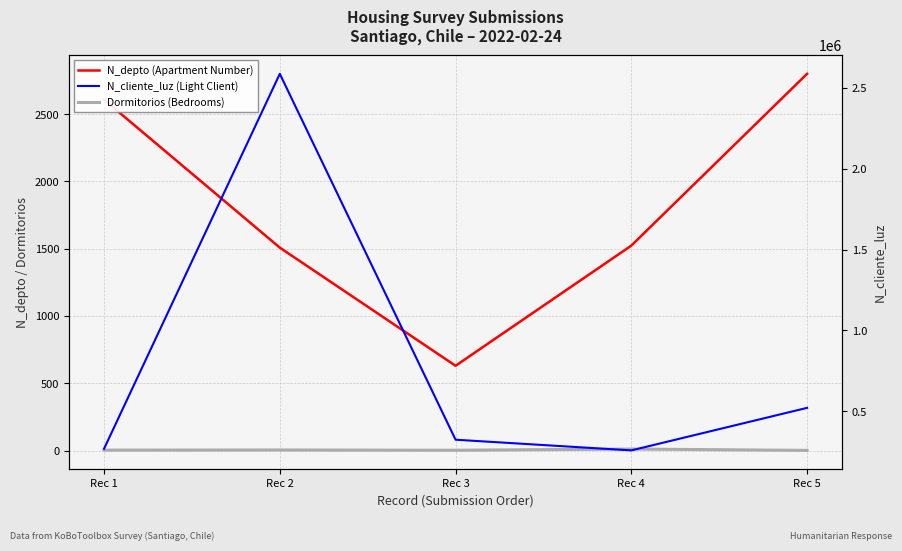

True or false: Dormitorios (Bedrooms) and N_cliente_luz (Light Client) cross at least once.

False